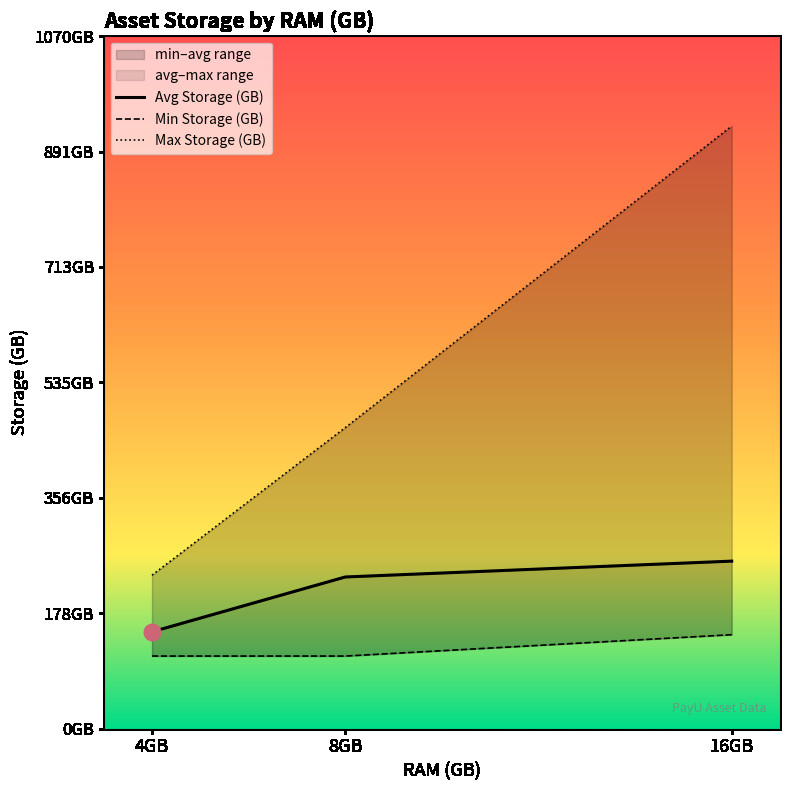

What value does the Avg Storage (GB) series have at 16GB?

258.7